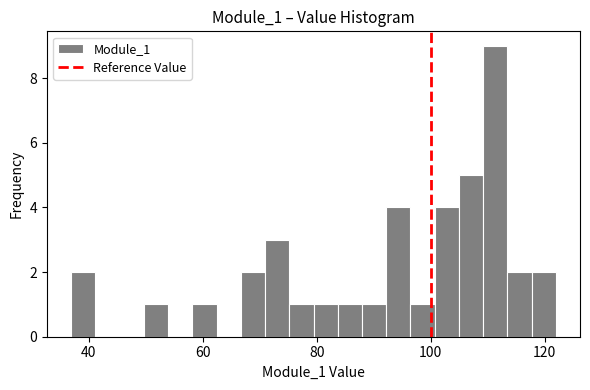

Around what value on the x-axis is the tallest bar? Give the approximate position of its centre, as read against the axis.

112